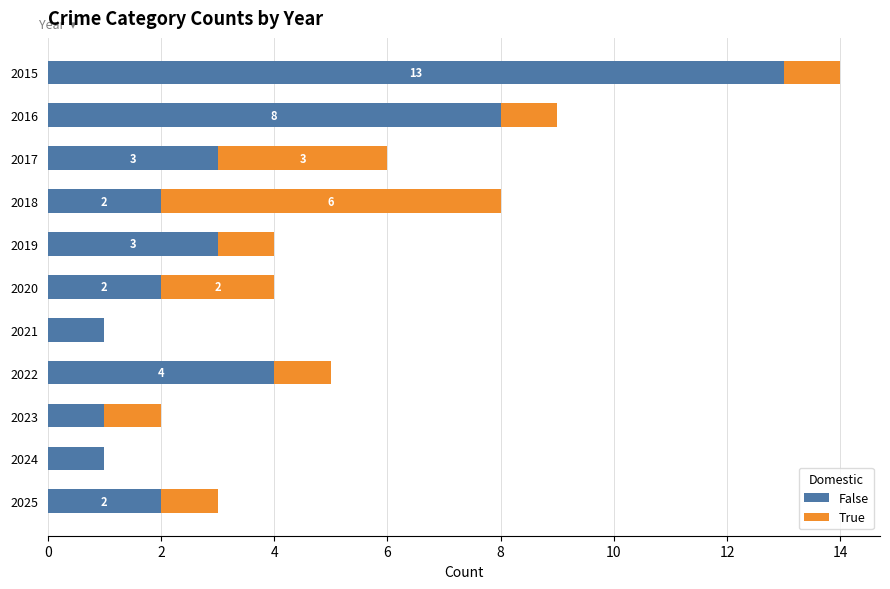

What is the total value across all series at 2025?

3